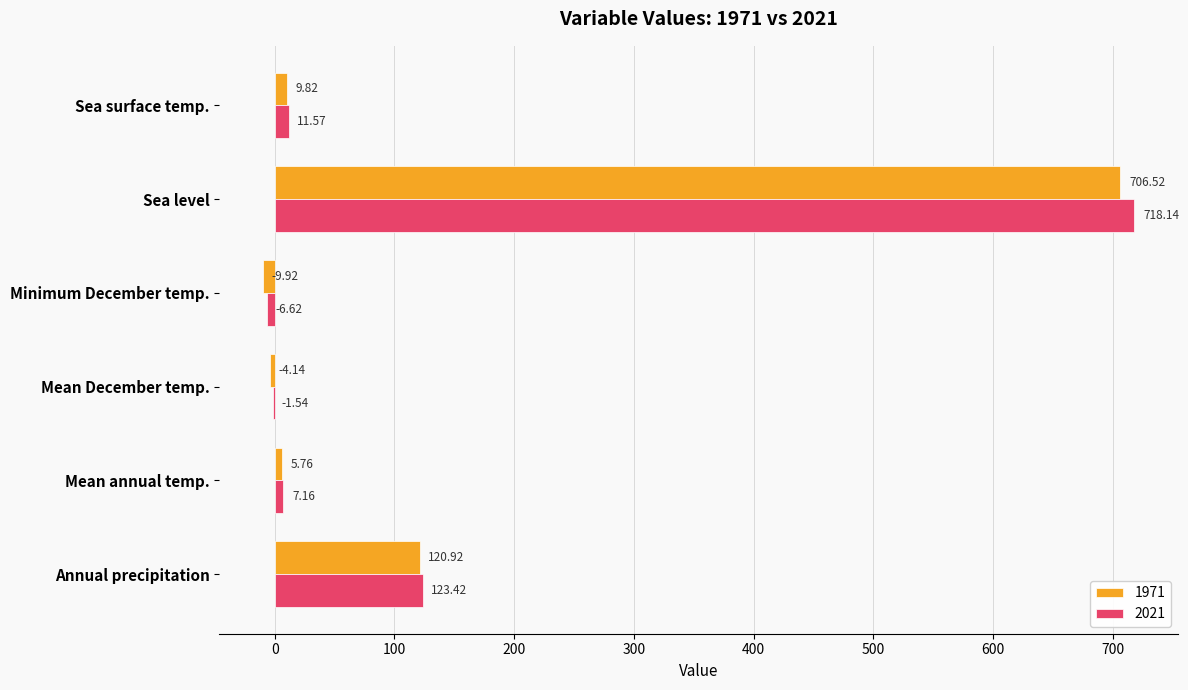

What is the sum of all 1971 values?

829.0